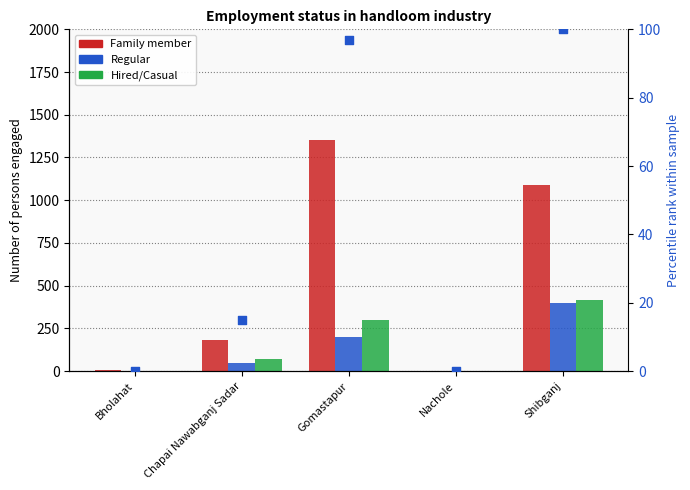

Is the value of Regular at Nachole greater than the value of percentile rank within the sample at Chapai Nawabganj Sadar?

No